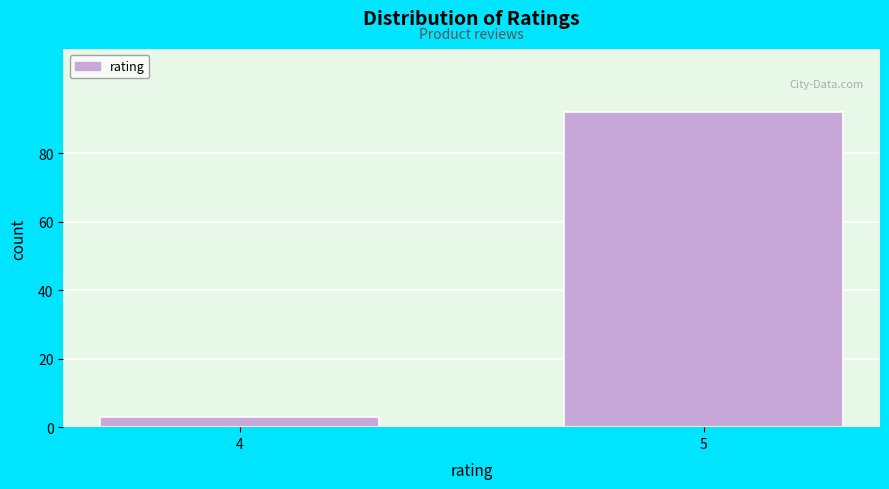

Reading right to left, what are all the values shown in this chart?

5=92	4=3